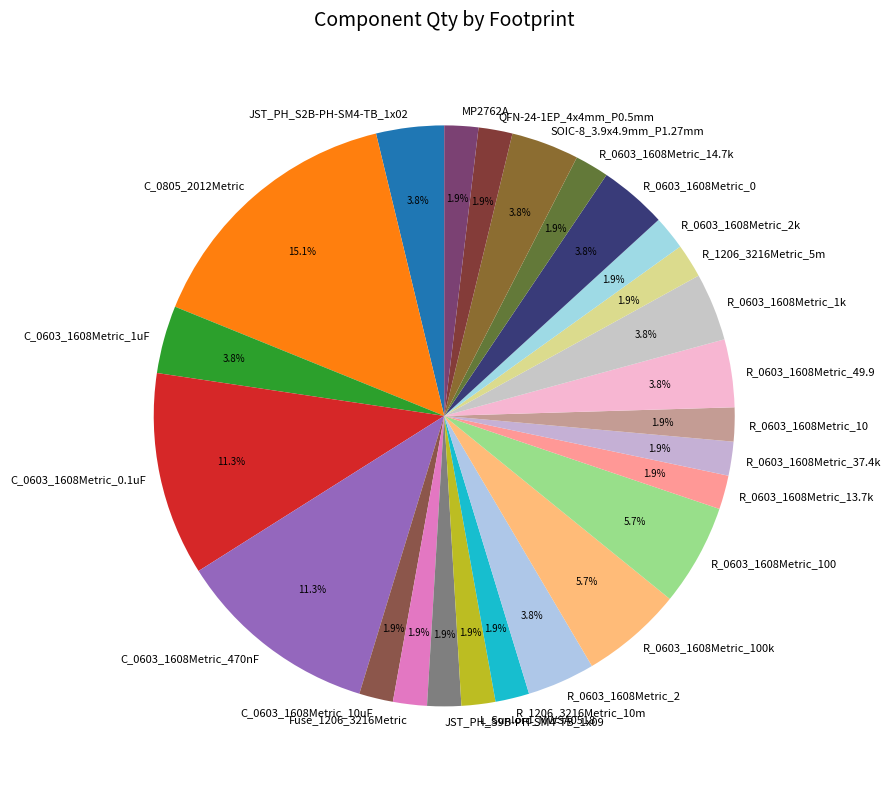

Which category has the biggest portion of the pie?

C_0805_2012Metric